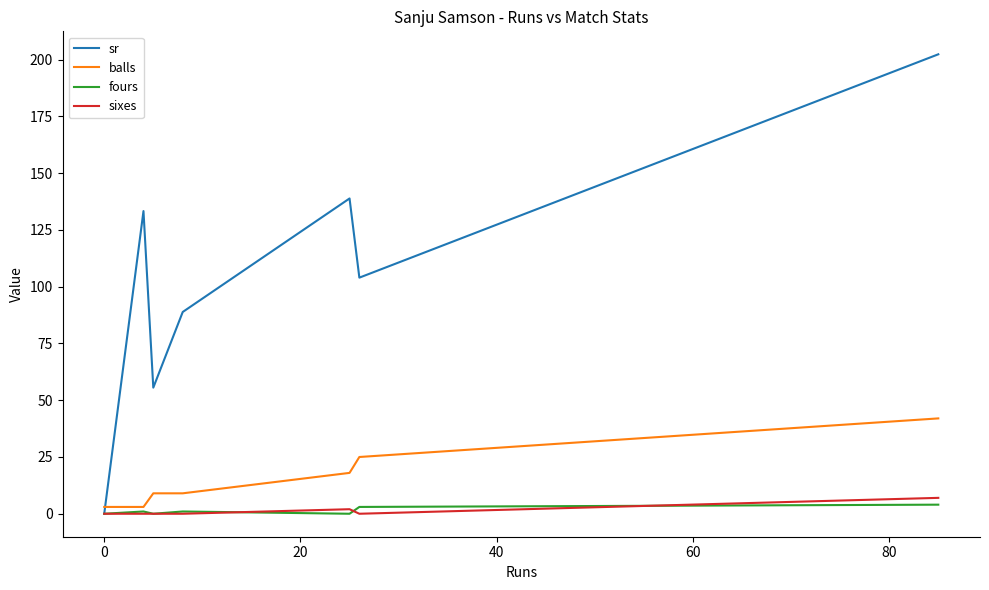

Which series has the largest range (max minus min)?

sr